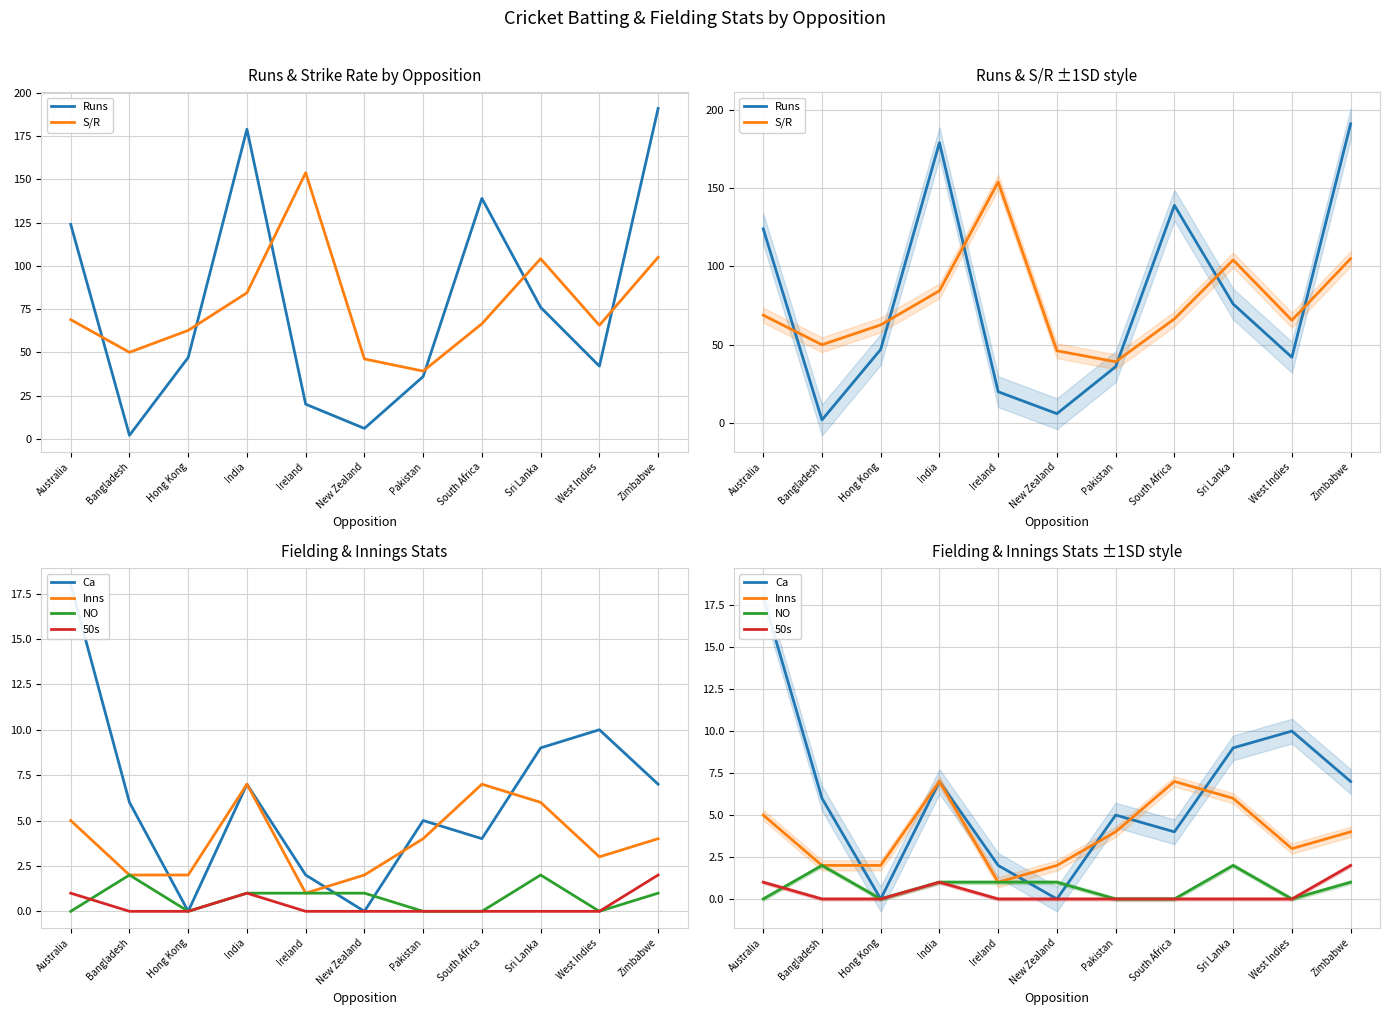

Is it true that 50s equals 0.0 at New Zealand?

True